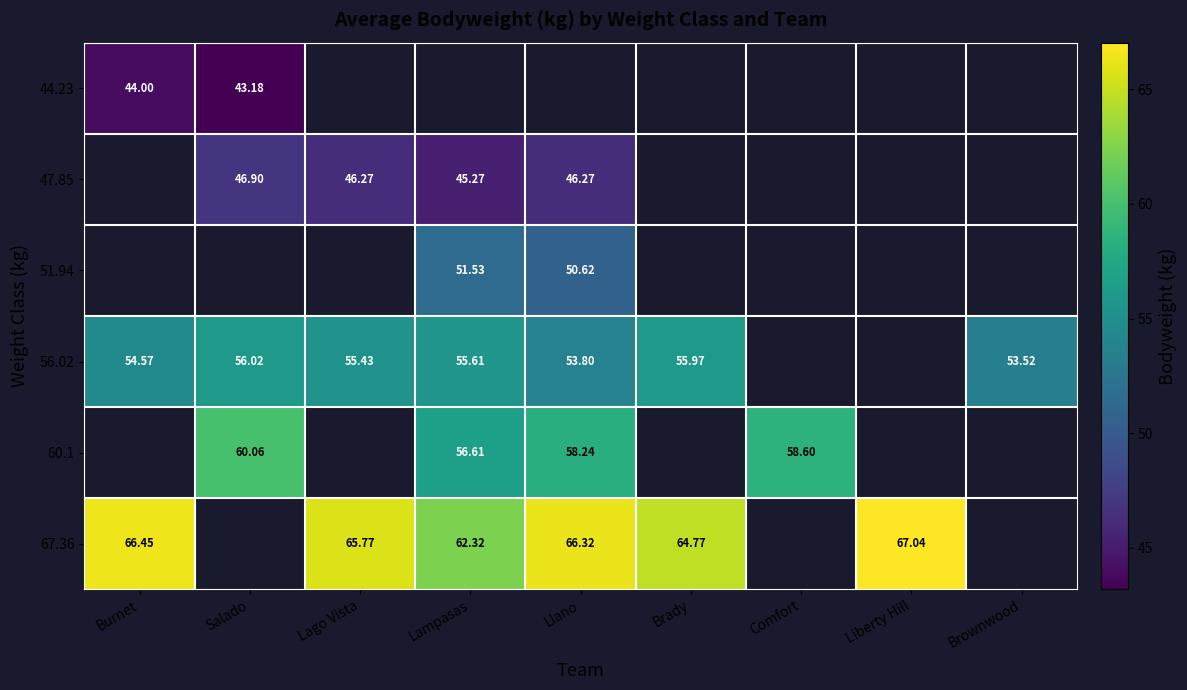

Which category has the highest value across all series?

Liberty Hill